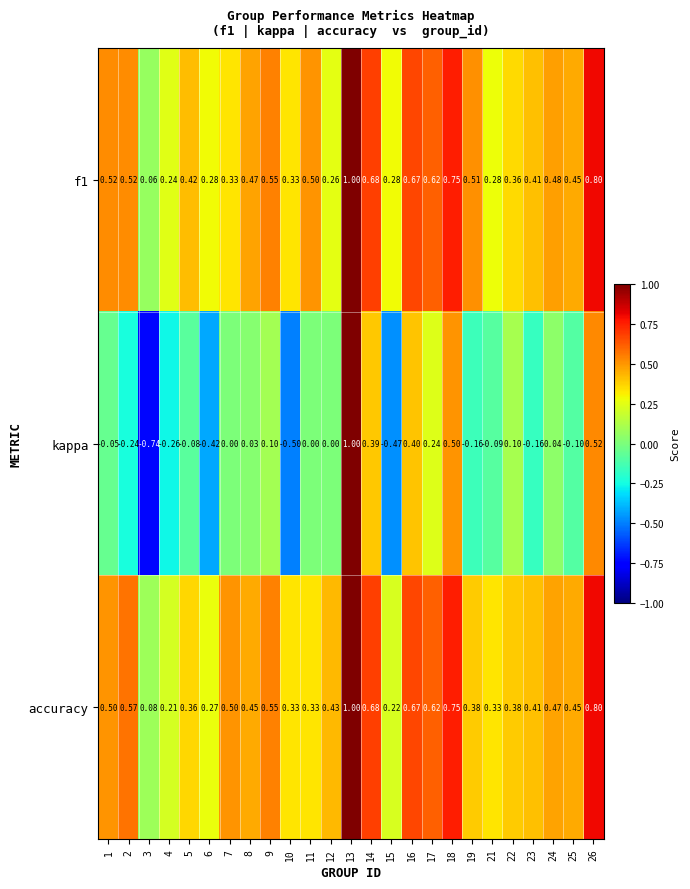

Which series has the largest range (max minus min)?

kappa